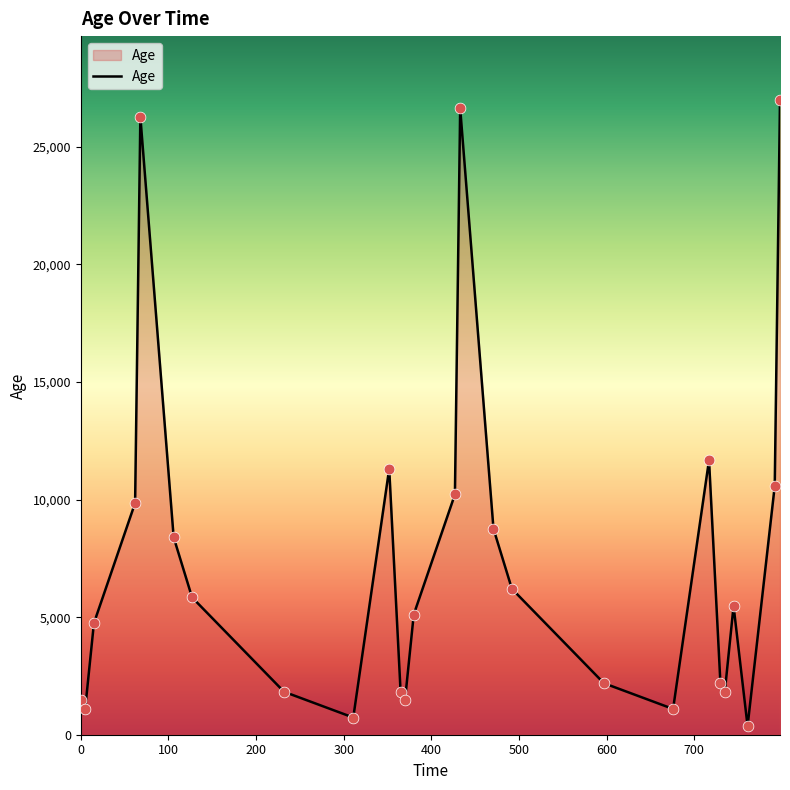

What is the greatest value displayed?

27010.1